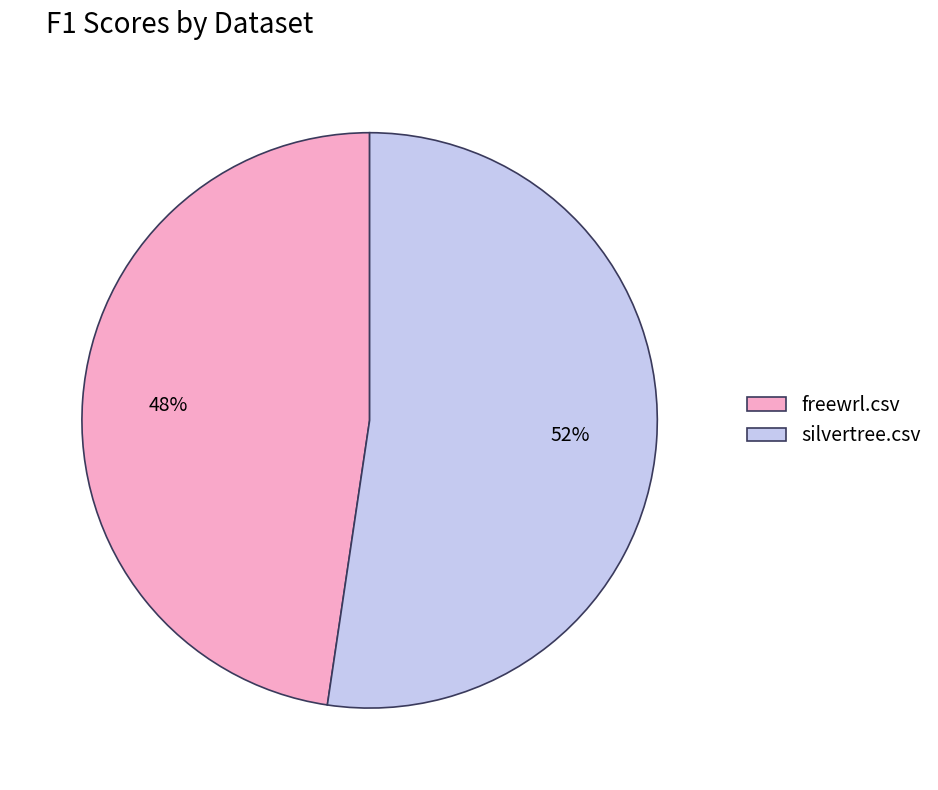

Count the number of slices in the pie.

2